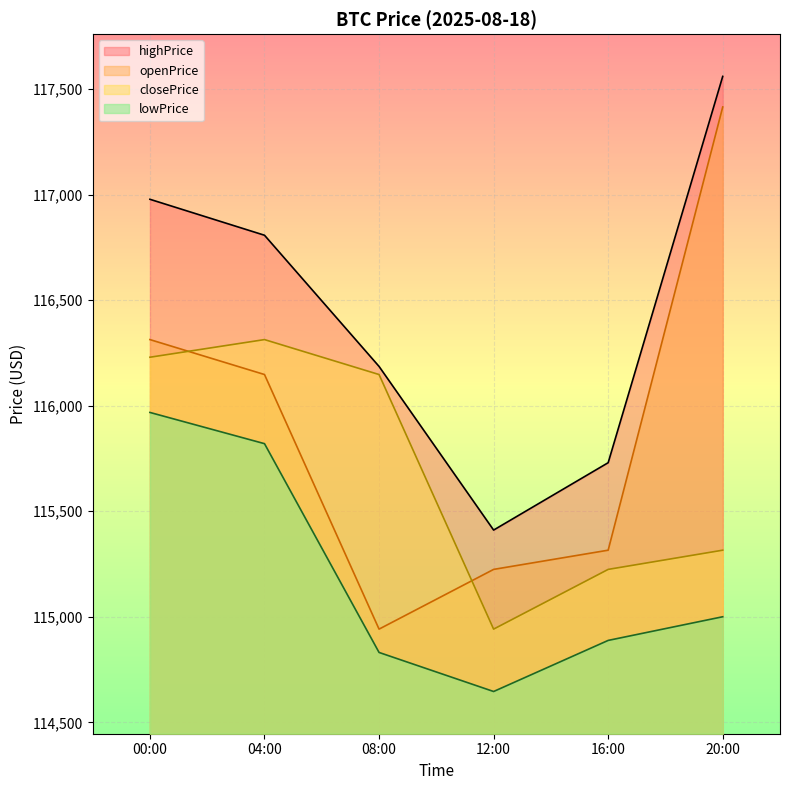

Count the number of categories in the chart.

6